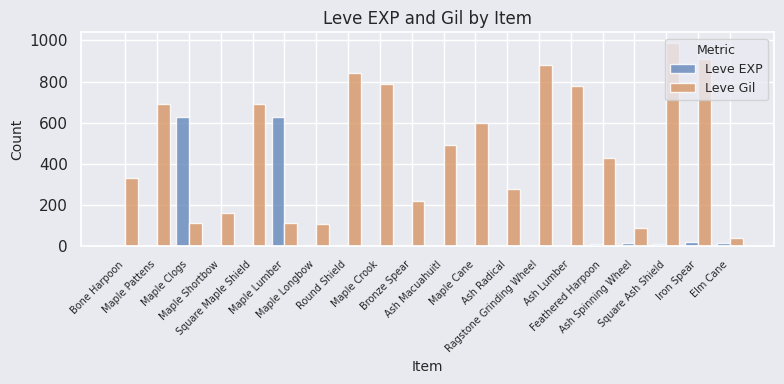

What is the sum of all Leve Gil values?

9545